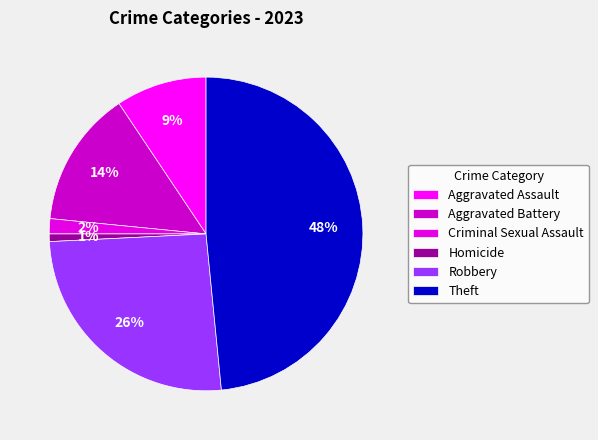

Is Theft the majority of the pie?

No